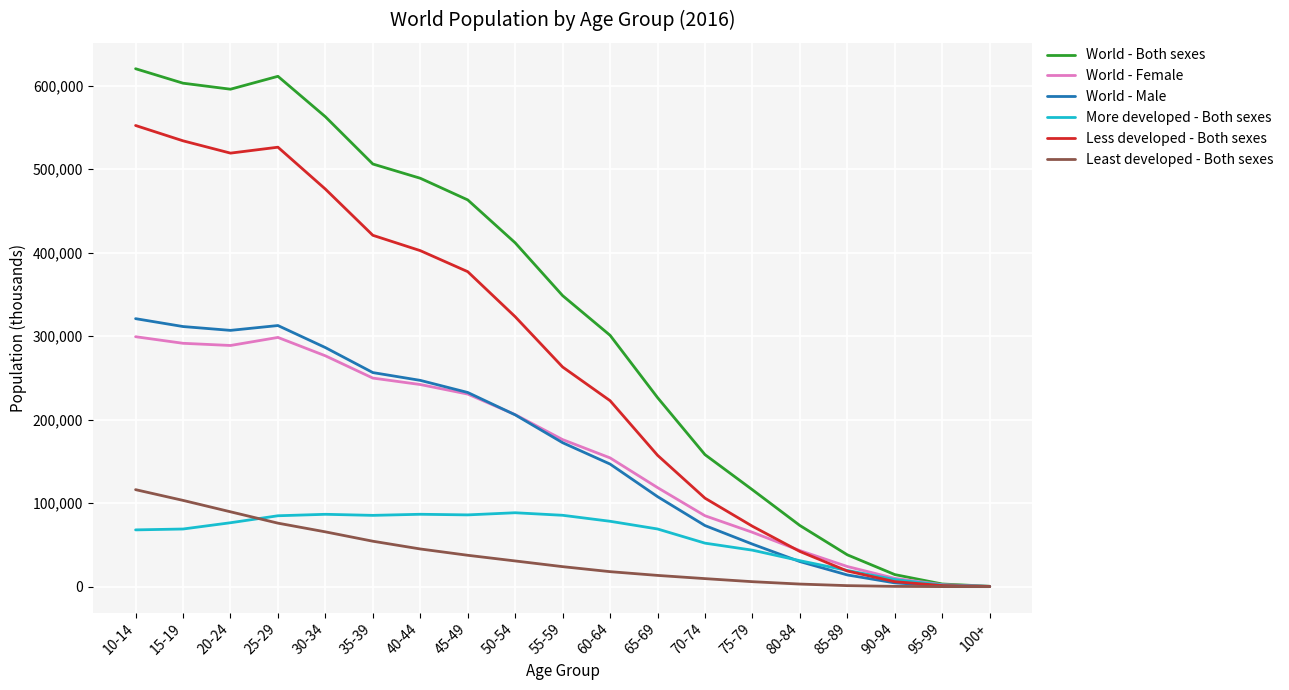

What is the greatest value displayed?

620159